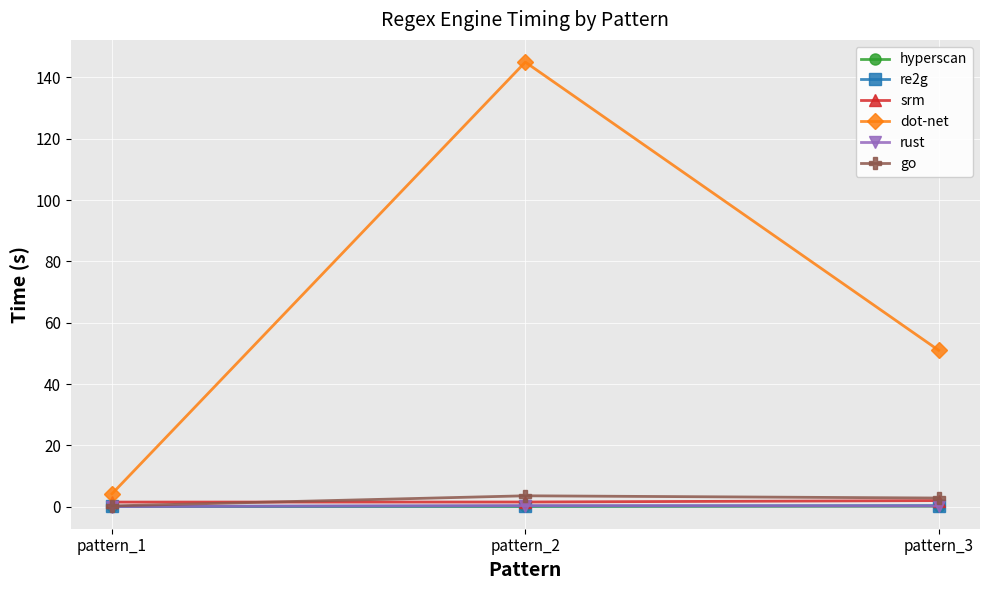

True or false: go has a value of 2.9 at pattern_3.

True